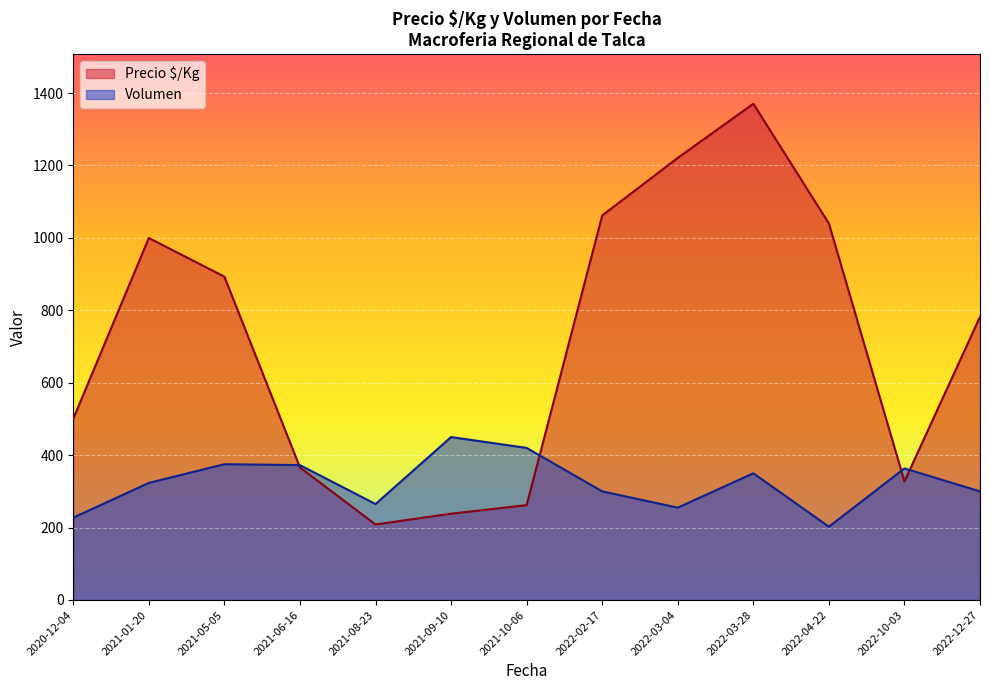

The value of Volumen at 2022-03-28 is 350.0. True or false?

True